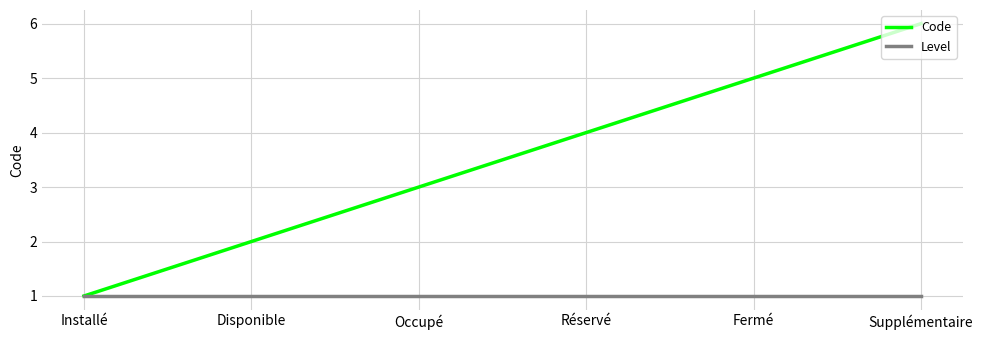

List the series in order of their overall mean, highest first.

Code, Level